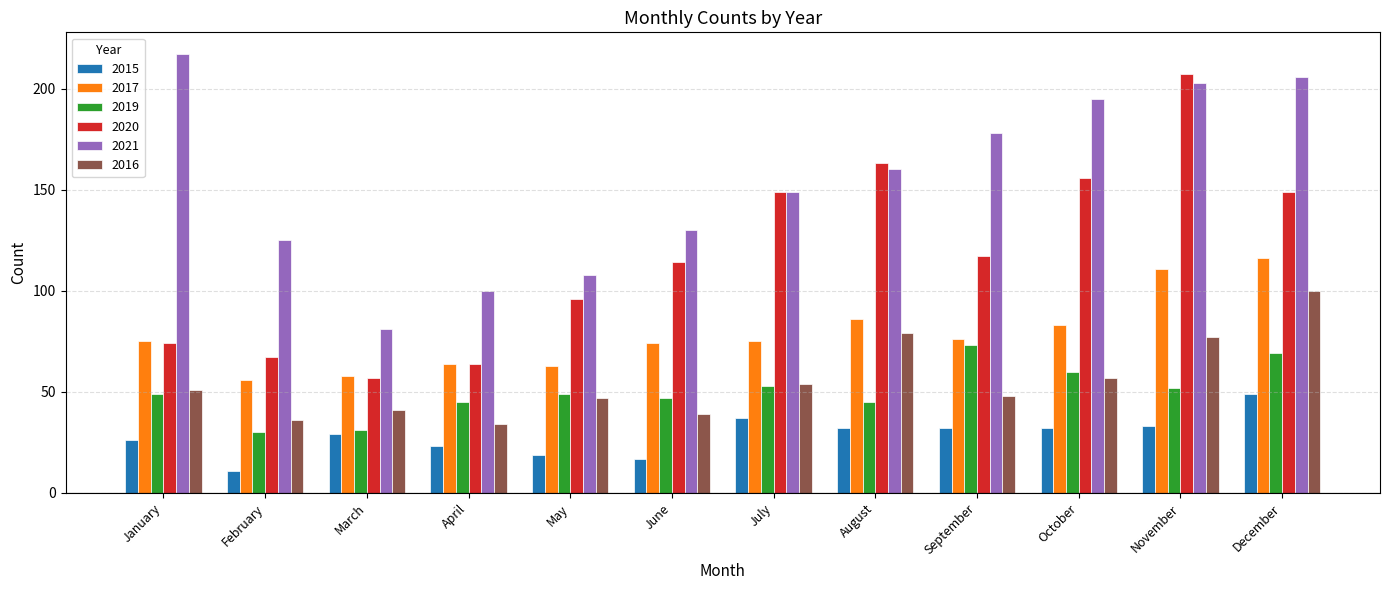

Is it true that 2015 equals 25 at June?

False